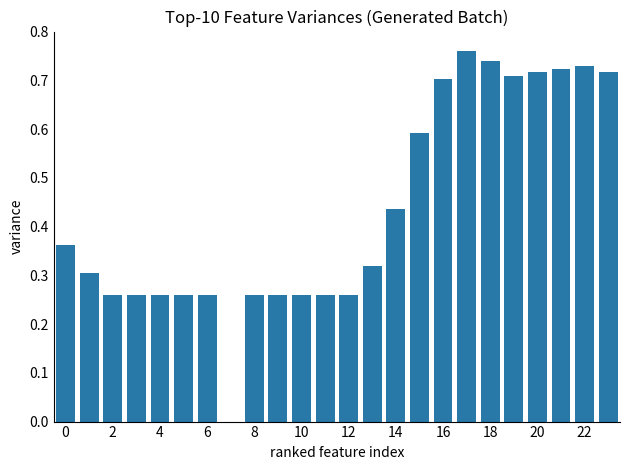

How many data points are above 0?

23